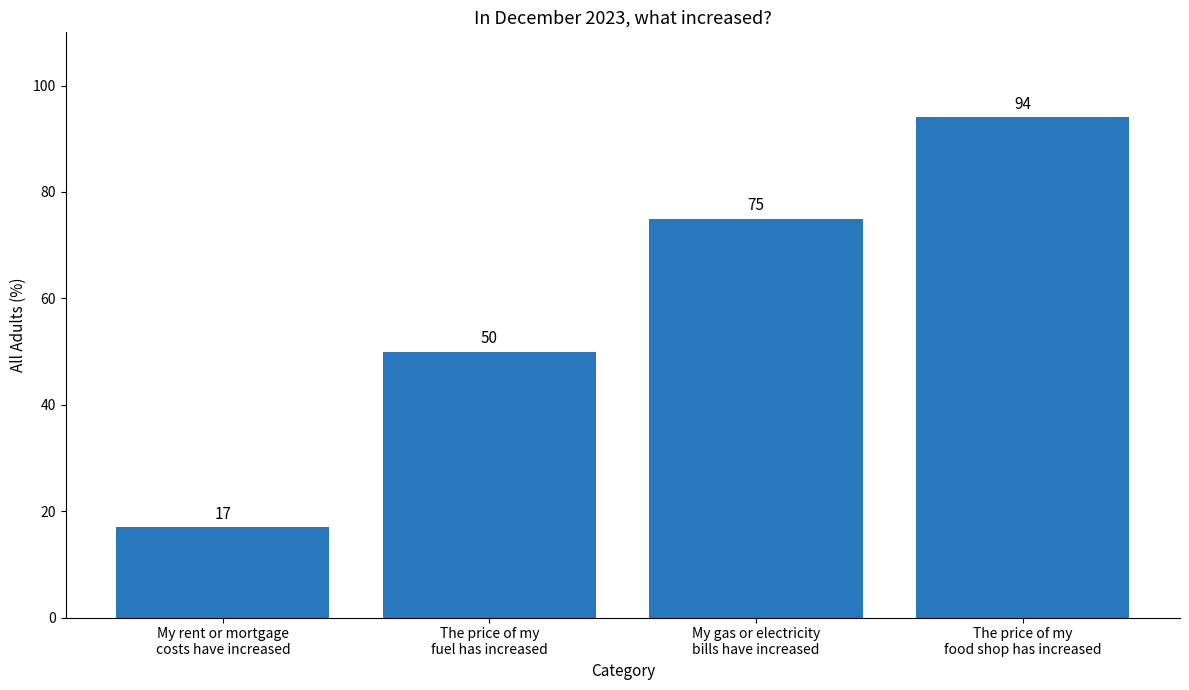

True or false: the data shows 17 at My rent or mortgage
costs have increased.

True